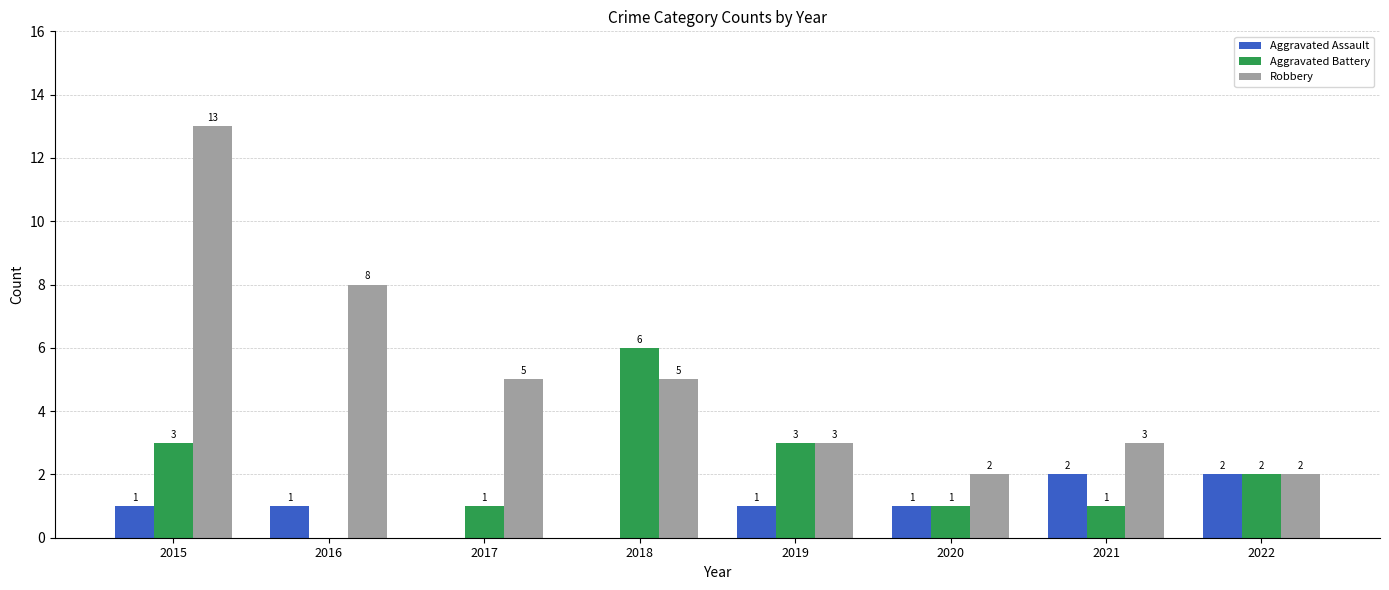

What is the sum of all Aggravated Battery values?

17